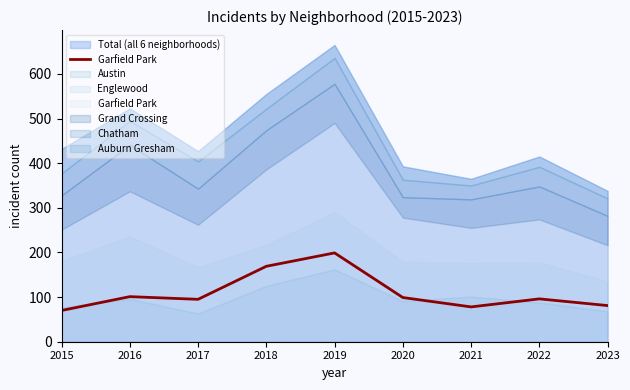

How many lines are shown in the chart?

1